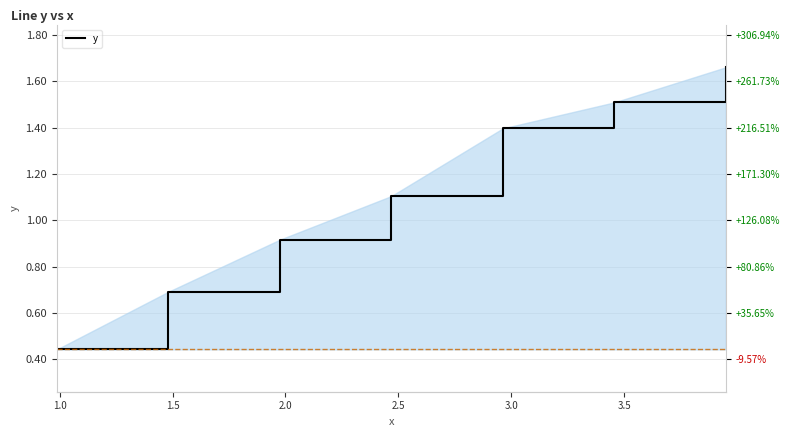

What is the average value?

1.1